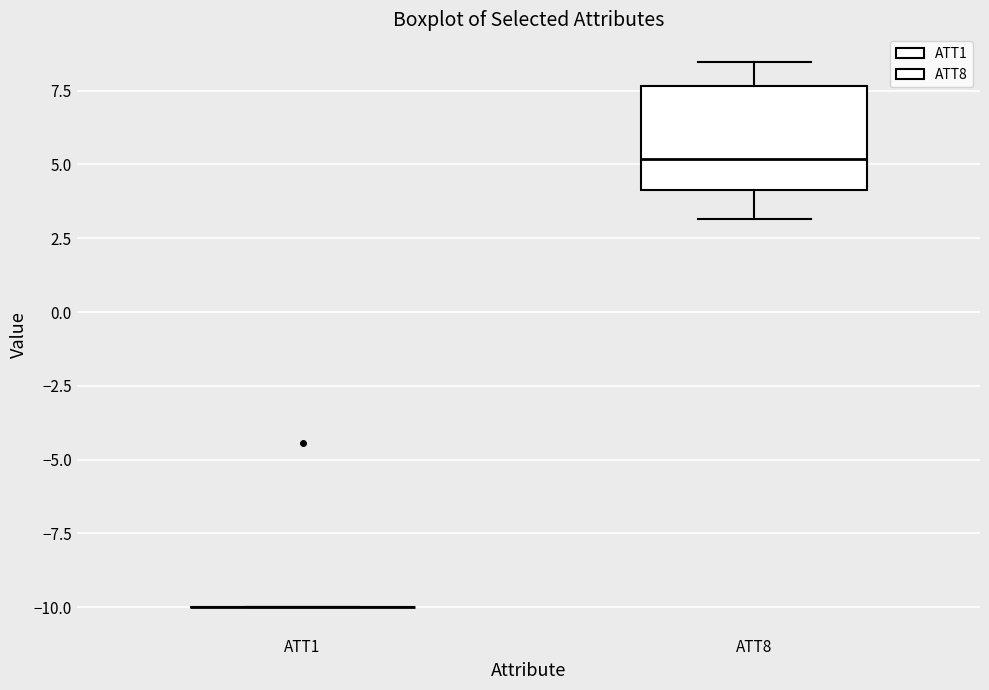

Reading left to right, transcribe this box plot: for each box, give where its median line is, the range the box spans, and where its two whiskers end, as read against the y-axis. The values are not printed on the chart, so give them approximately, as read against the axis.

ATT1: box collapsed to a line at -10.0, whiskers -10.0 to -10.0
ATT8: median 5.0, box 4.0 to 7.5, whiskers 3.0 to 8.5